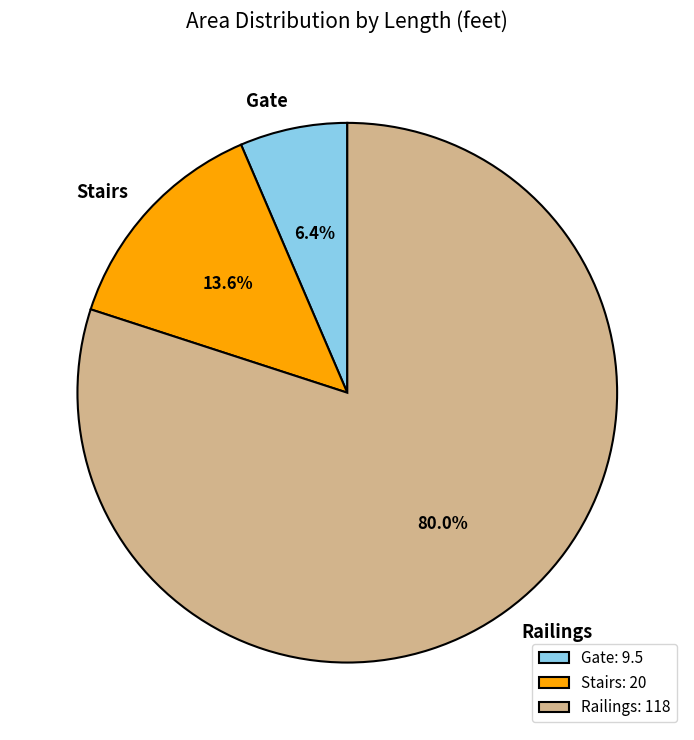

Is Gate the majority of the pie?

No